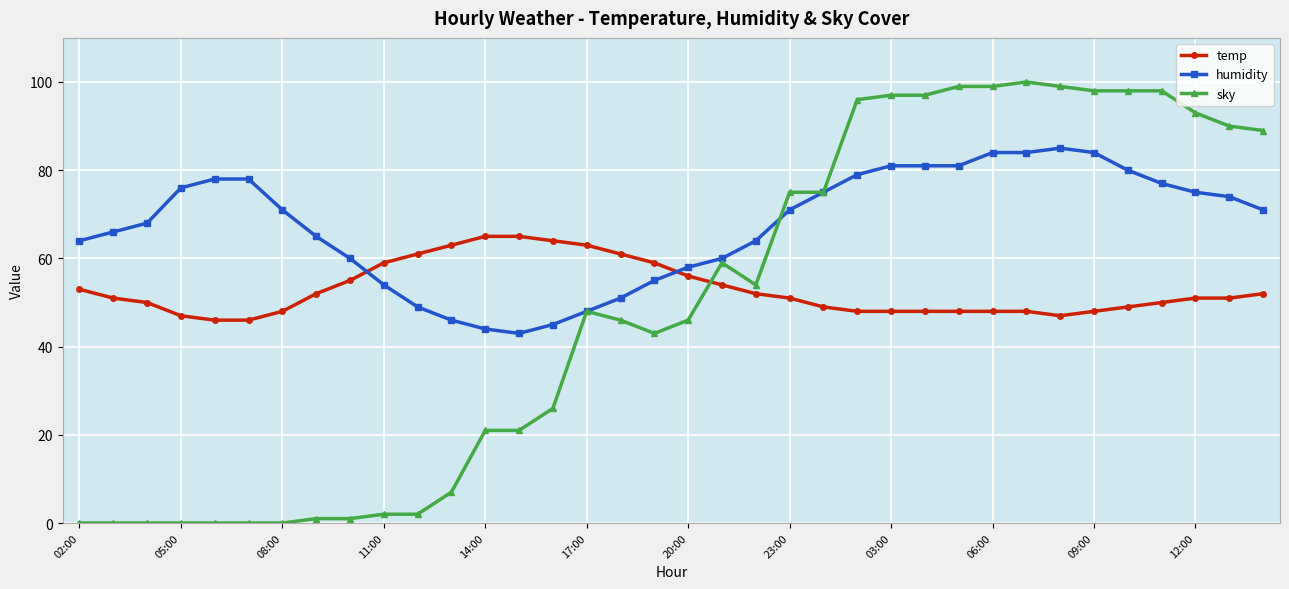

How many times do sky and temp cross each other?

1